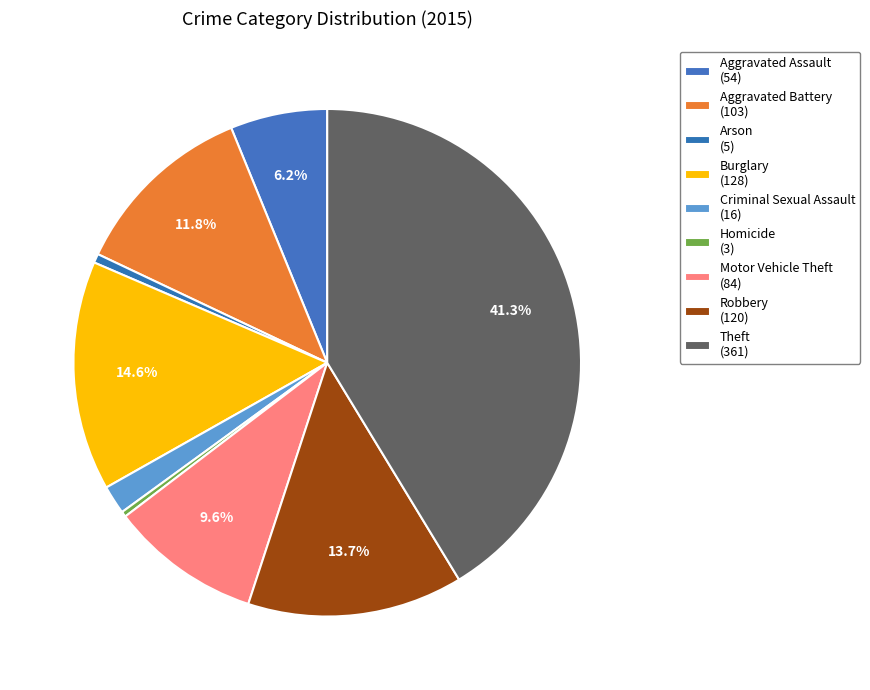

What percentage is the Criminal Sexual Assault slice, to the nearest percent?

2%